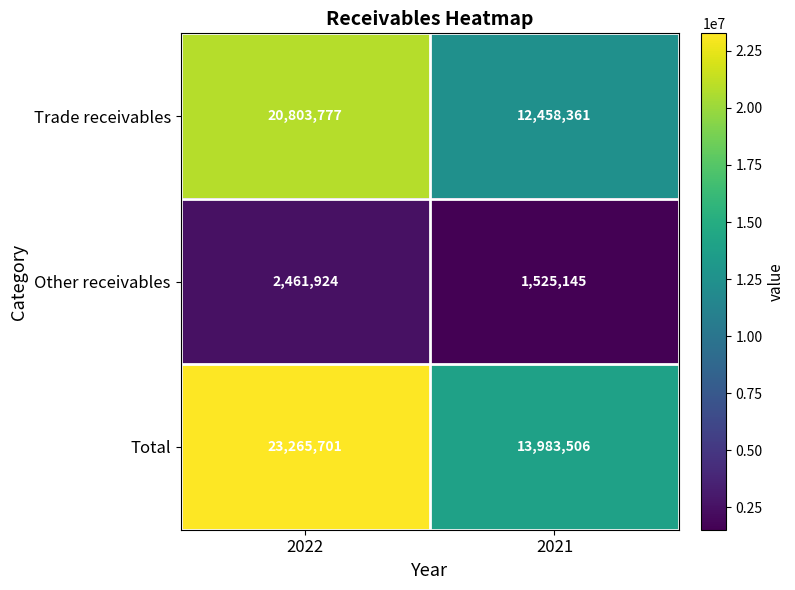

Which series changed the most between 2022 and 2021?

Total